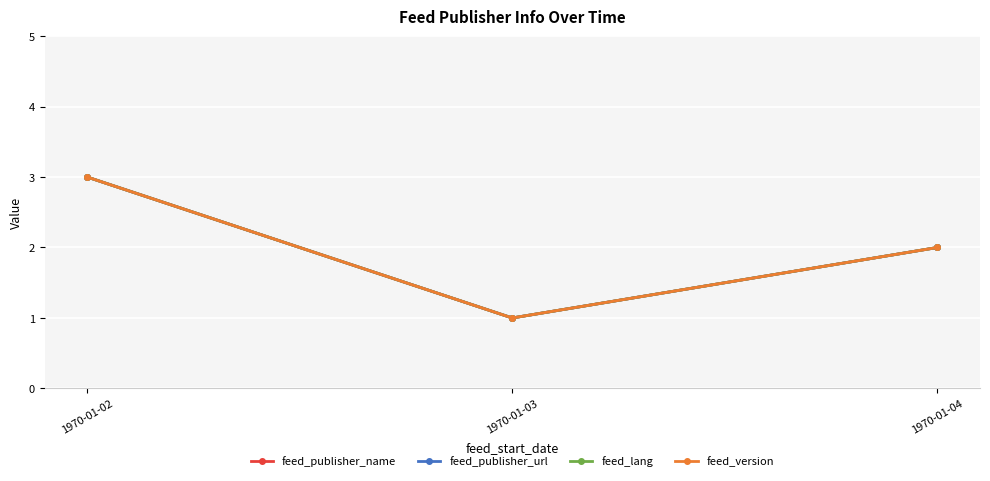

Is the value of feed_version at 1970-01-02 greater than the value of feed_publisher_name at 1970-01-02?

No